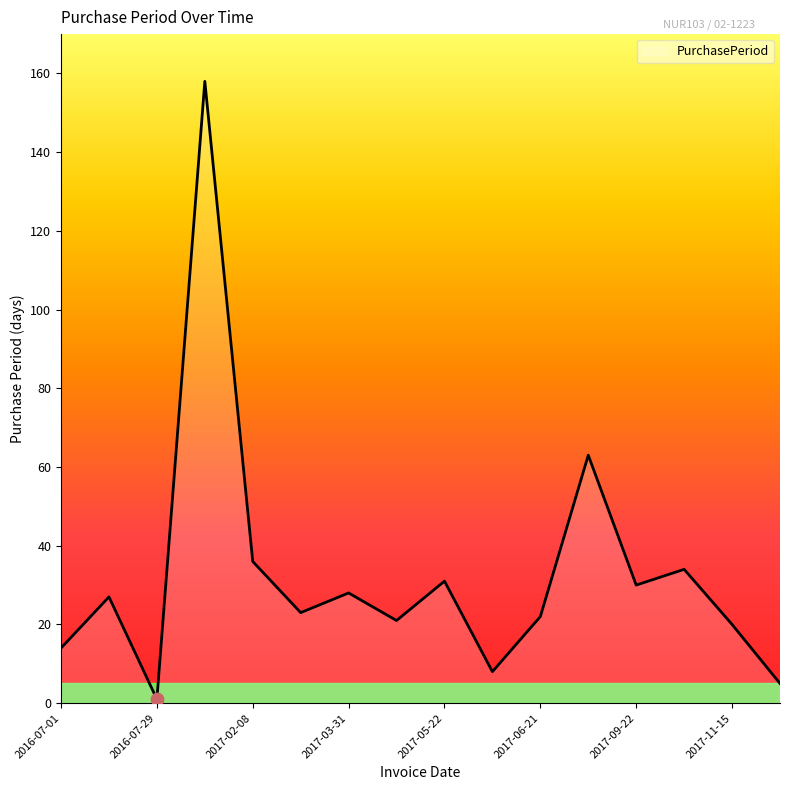

What is the maximum value shown in the chart?

158